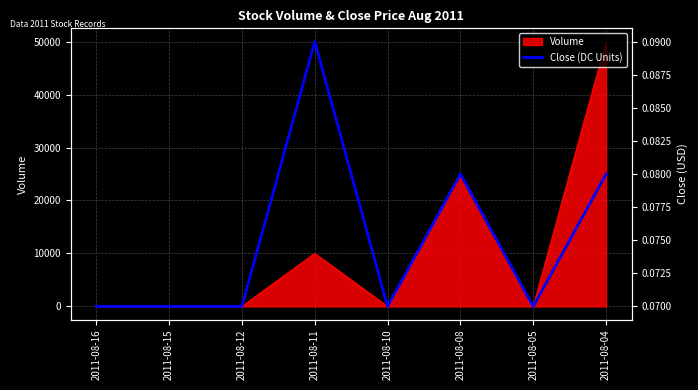

List the labels in order of value, largest first.

2011-08-11, 2011-08-08, 2011-08-04, 2011-08-16, 2011-08-15, 2011-08-12, 2011-08-10, 2011-08-05